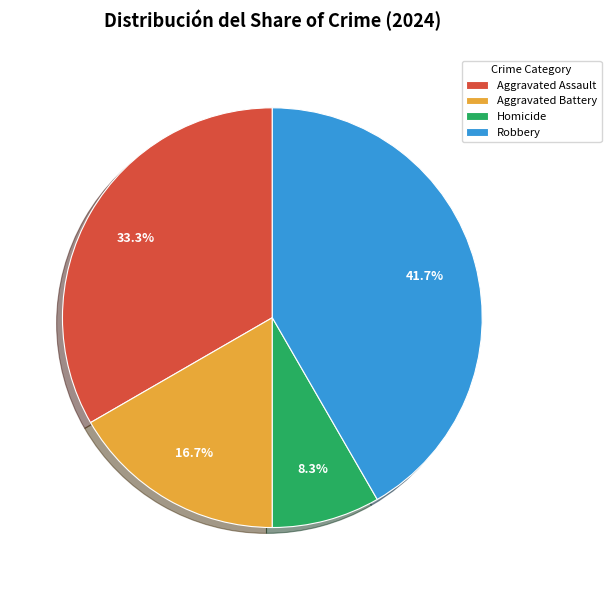

How many segments does this pie chart have?

4